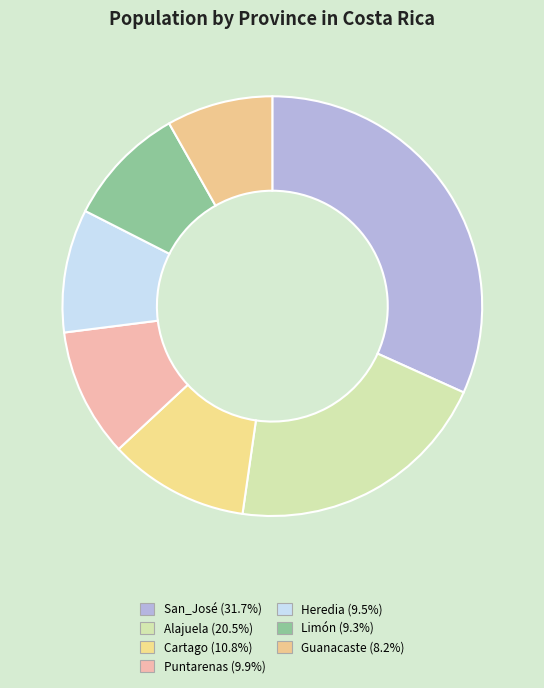

To the nearest percent, what is the difference between the San_José and Limón slice percentages?

22%